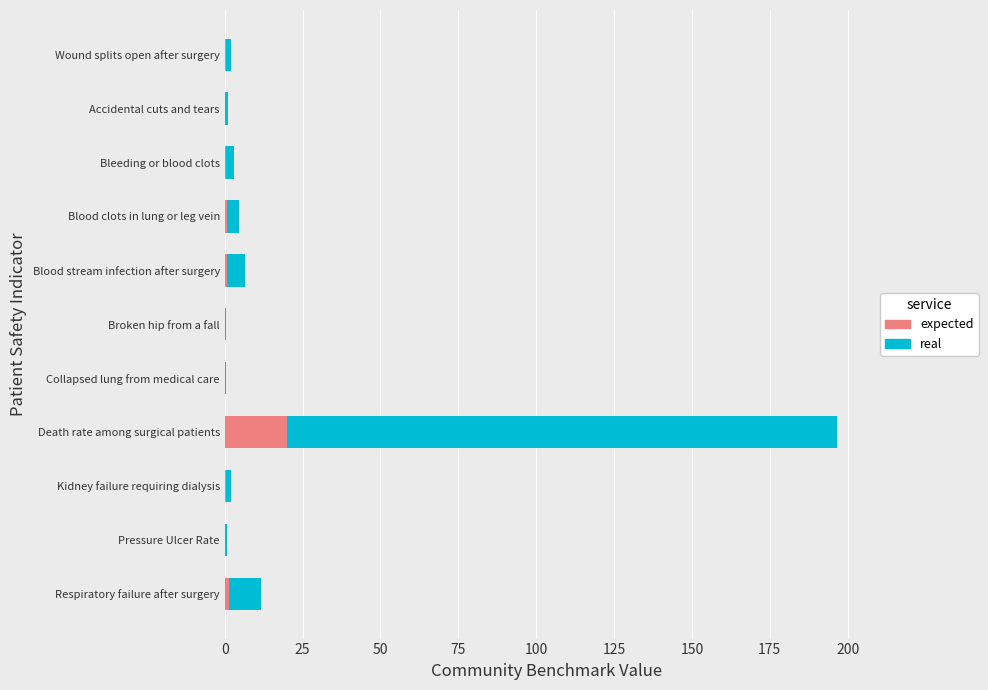

At which category is the sum across all series the highest?

Death rate among surgical patients